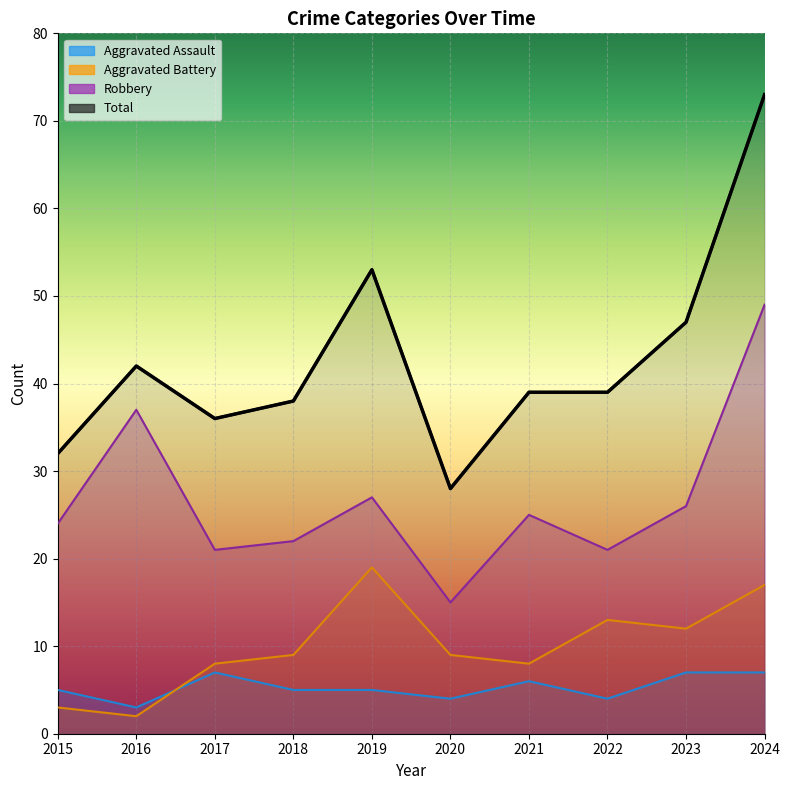

What is the maximum value shown in the chart?

73